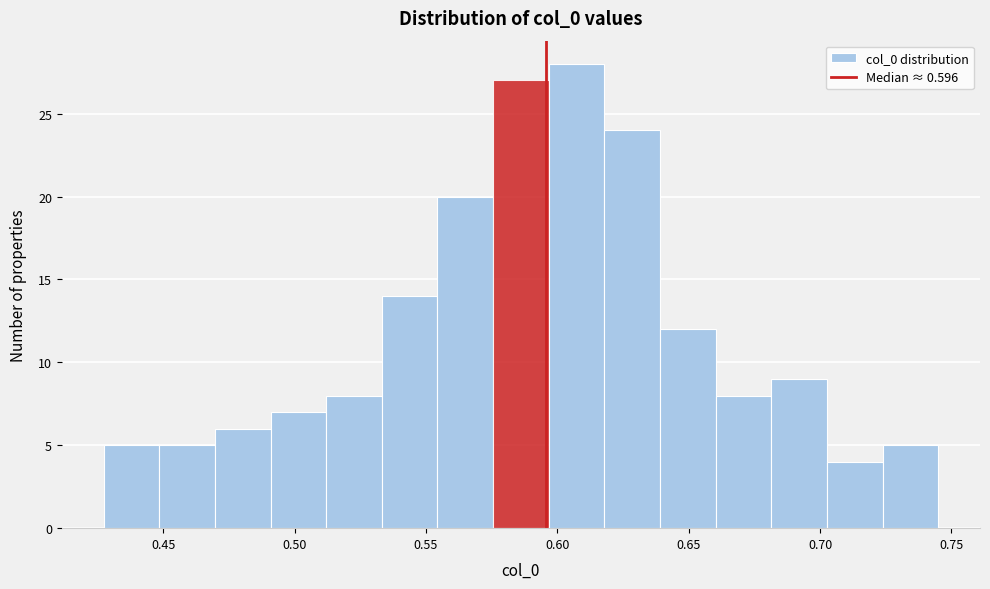

Over which range of the x-axis is the bar tallest?

0.595 to 0.620